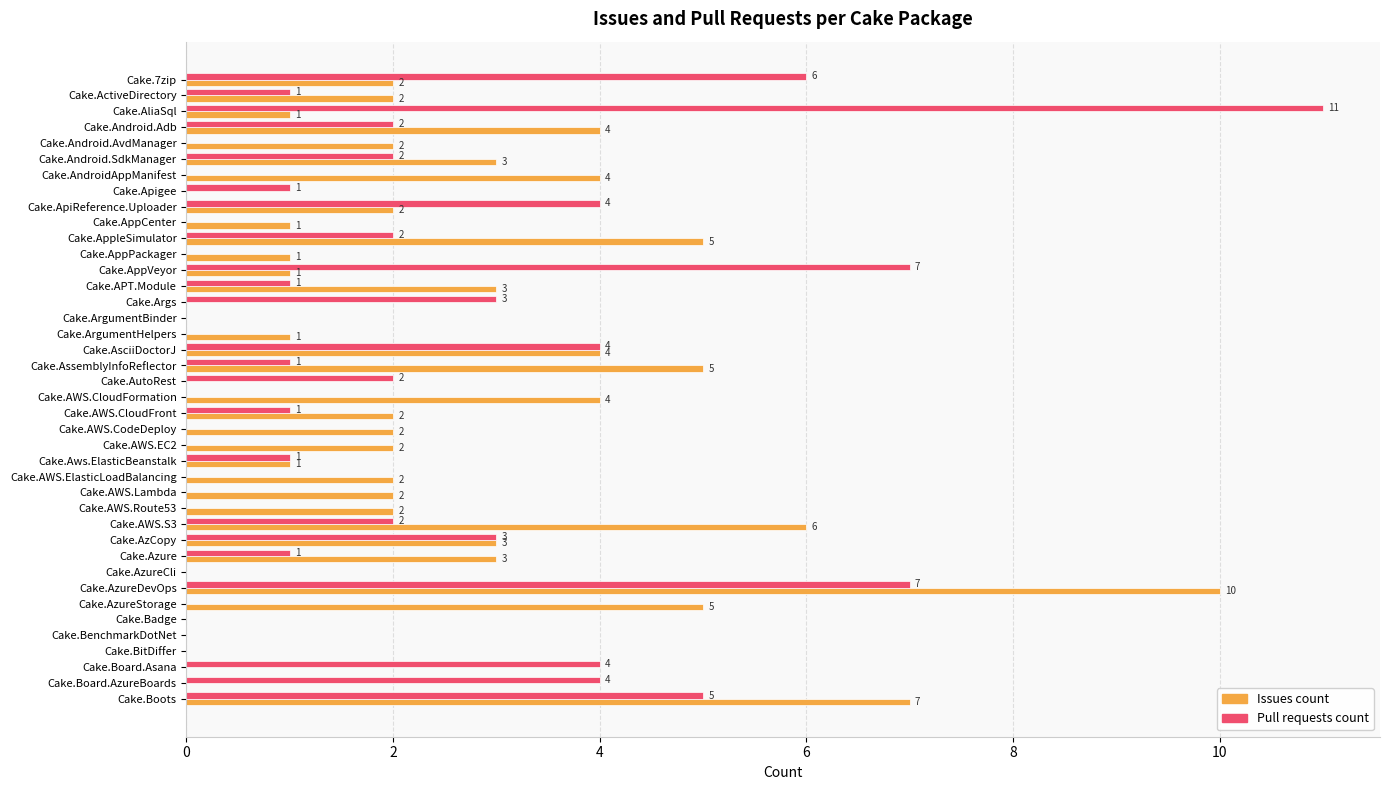

At which label does Pull requests count reach its peak?

Cake.AliaSql